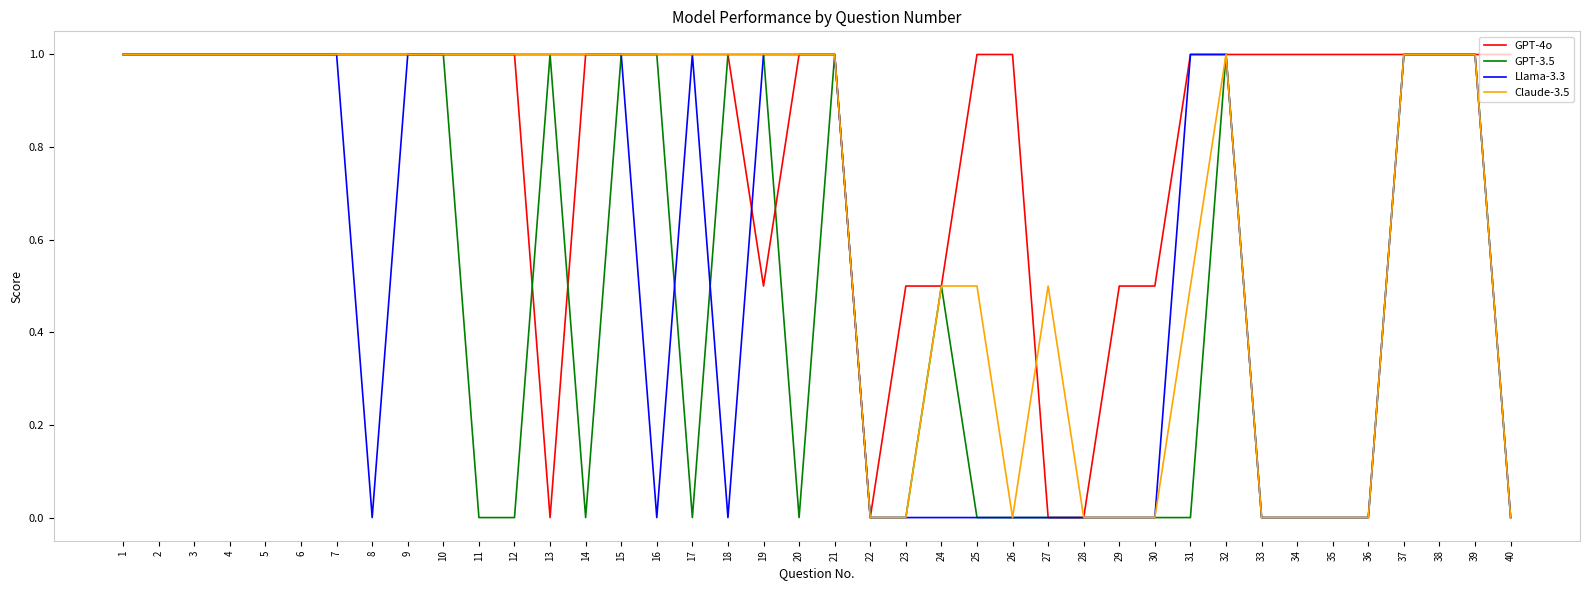

The Claude-3.5 series shows 1.3 at 39. True or false?

False